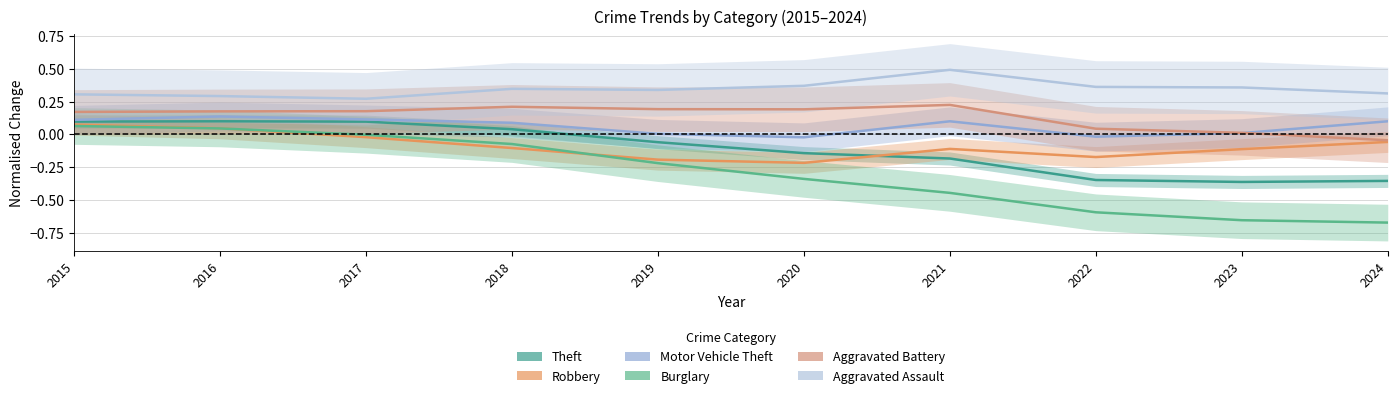

List the labels in order of Robbery value, smallest first.

2020, 2019, 2022, 2023, 2021, 2018, 2024, 2017, 2016, 2015